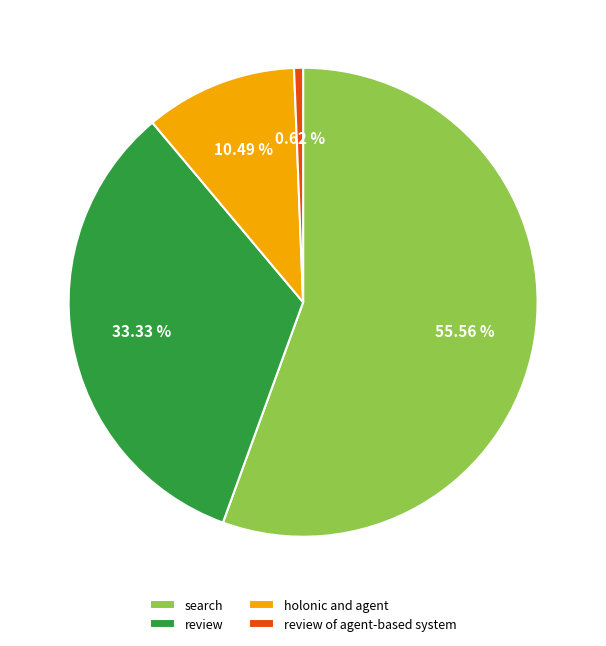

Which slice is the largest?

search